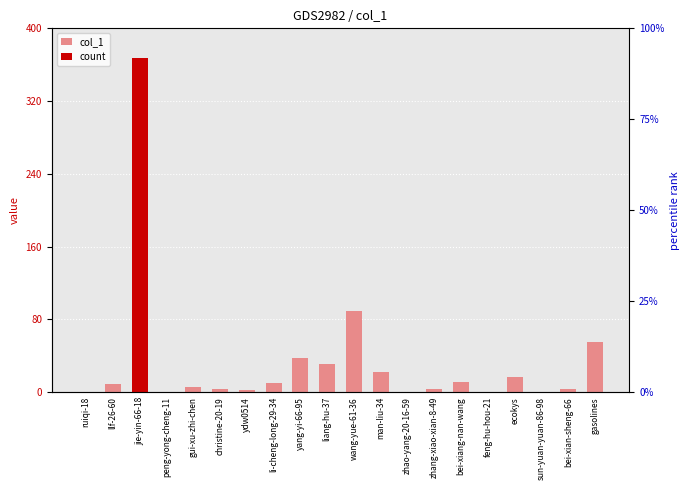

What is the greatest value displayed?

367